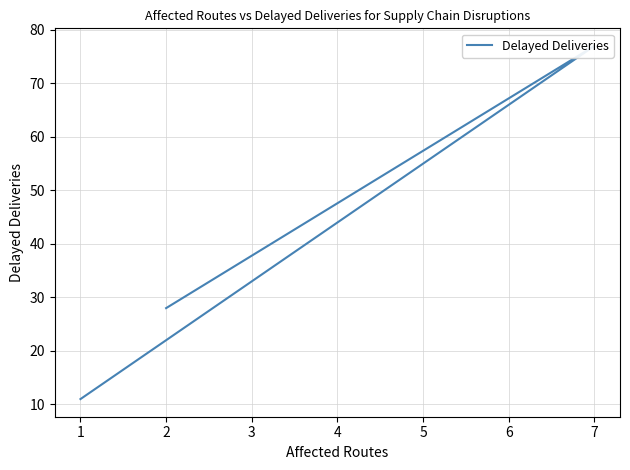

What is the average value?

39